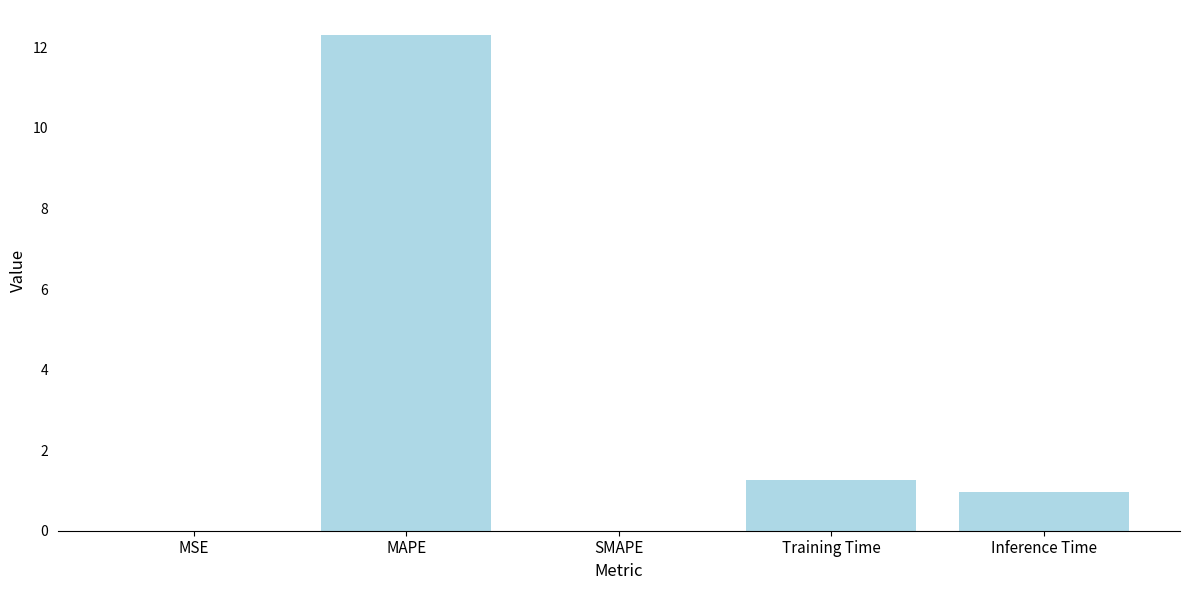

Between Inference Time and Training Time, which is larger?

Training Time